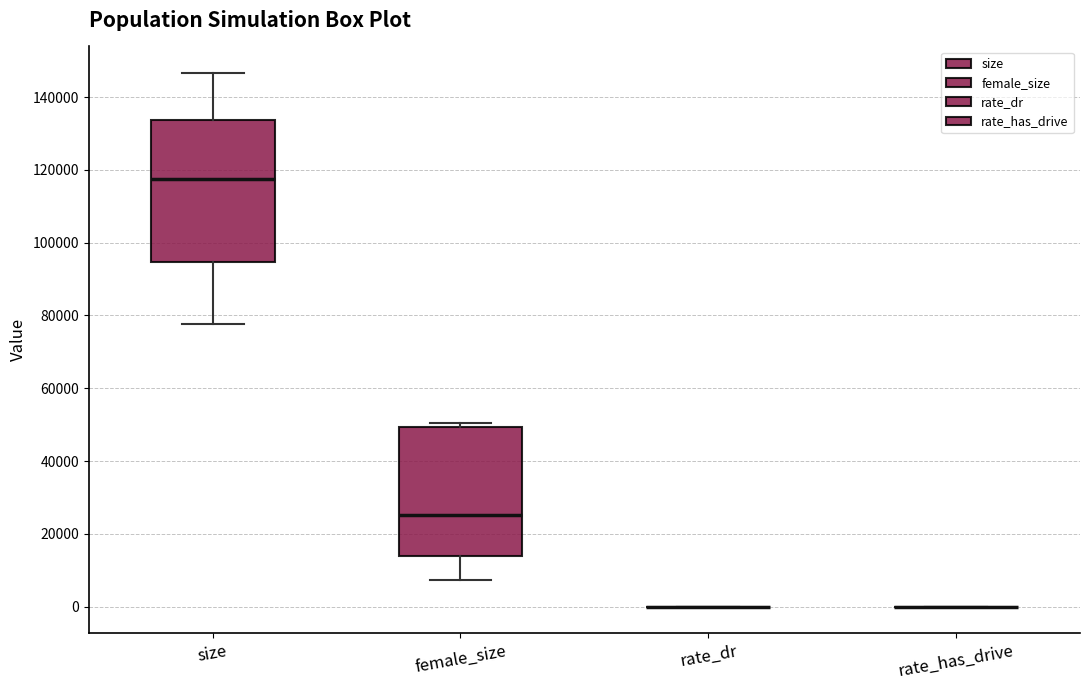

Reading left to right, transcribe this box plot: for each box, give where its median line is, the range the box spans, and where its two whiskers end, as read against the y-axis. The values are not printed on the chart, so give them approximately, as read against the axis.

size: median 118000, box 94000 to 134000, whiskers 78000 to 146000
female_size: median 26000, box 14000 to 50000, whiskers 8000 to 50000 (just above the box's upper edge)
rate_dr: box collapsed to a line at 0, whiskers 0 to 0
rate_has_drive: box collapsed to a line at 0, whiskers 0 to 0